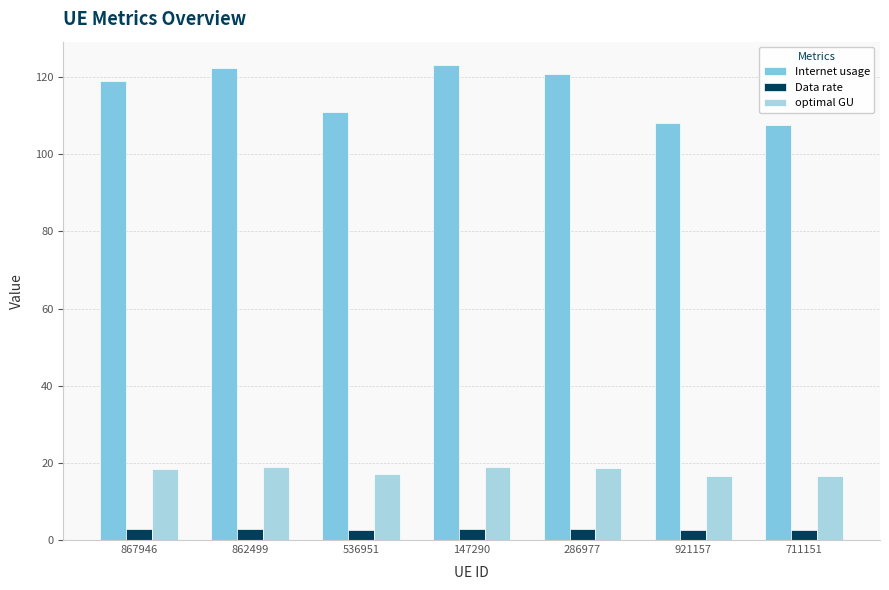

What is the label of the 7th bar from the left?

711151